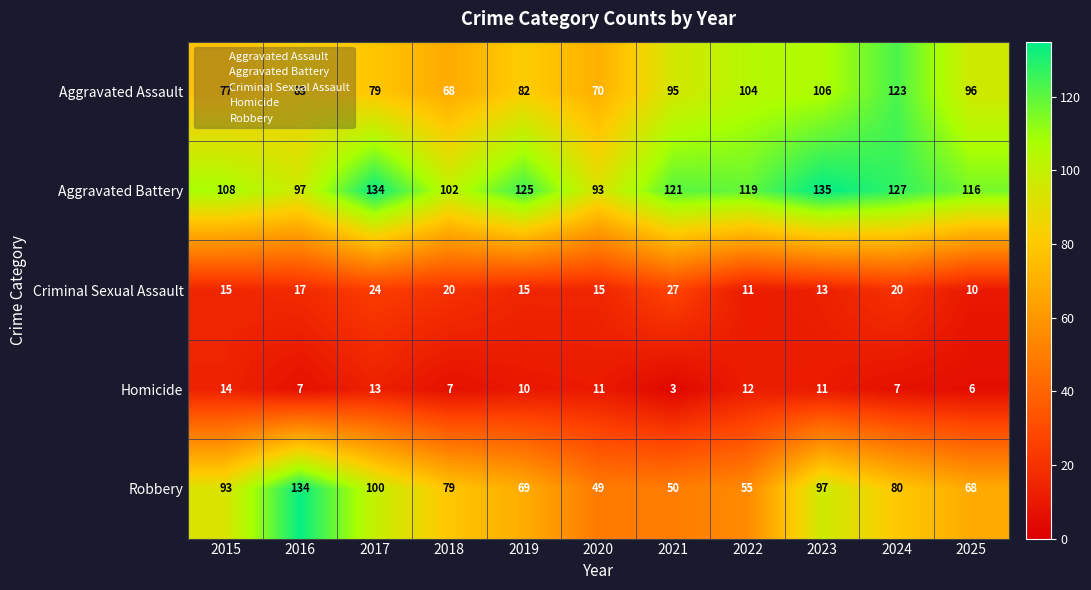

Where does the Aggravated Battery series first go above 119?

2017